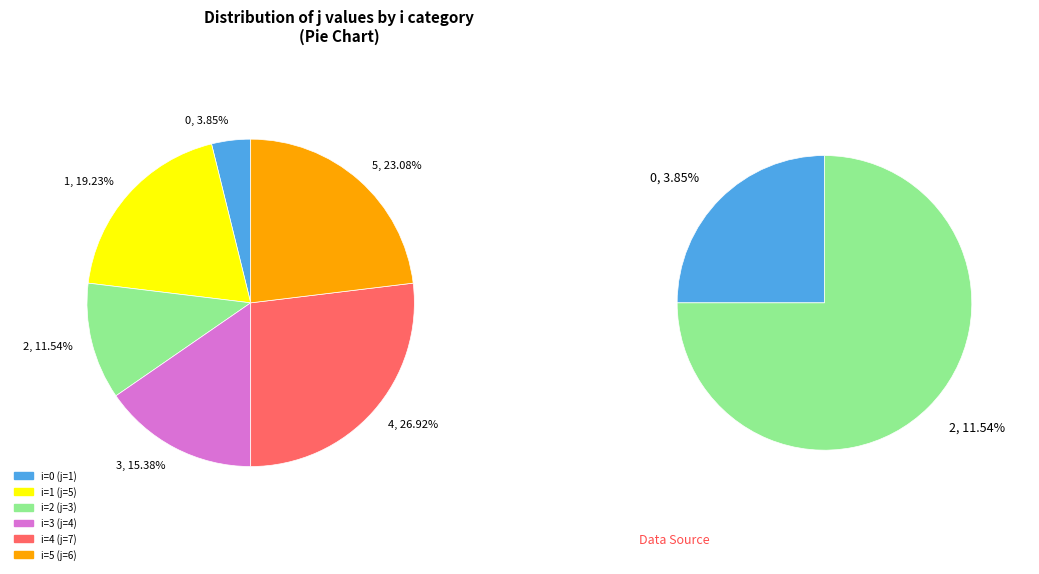

Combined, what portion of the pie is 3 and 1?

34.6%